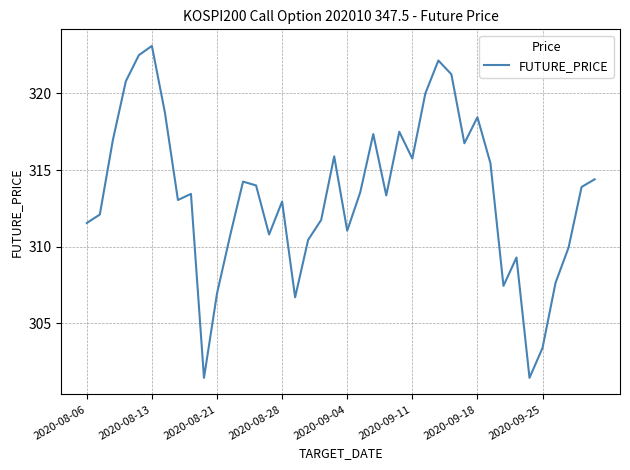

Does the chart display data point markers on the line(s)?

No